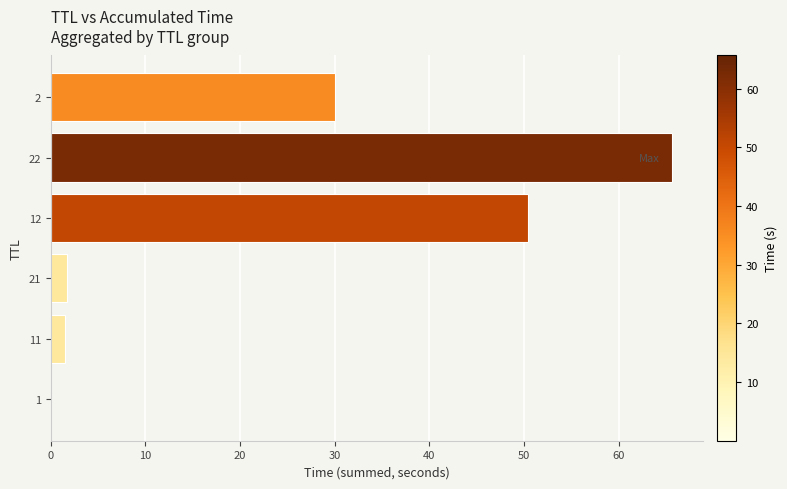

What is the greatest value displayed?

65.6